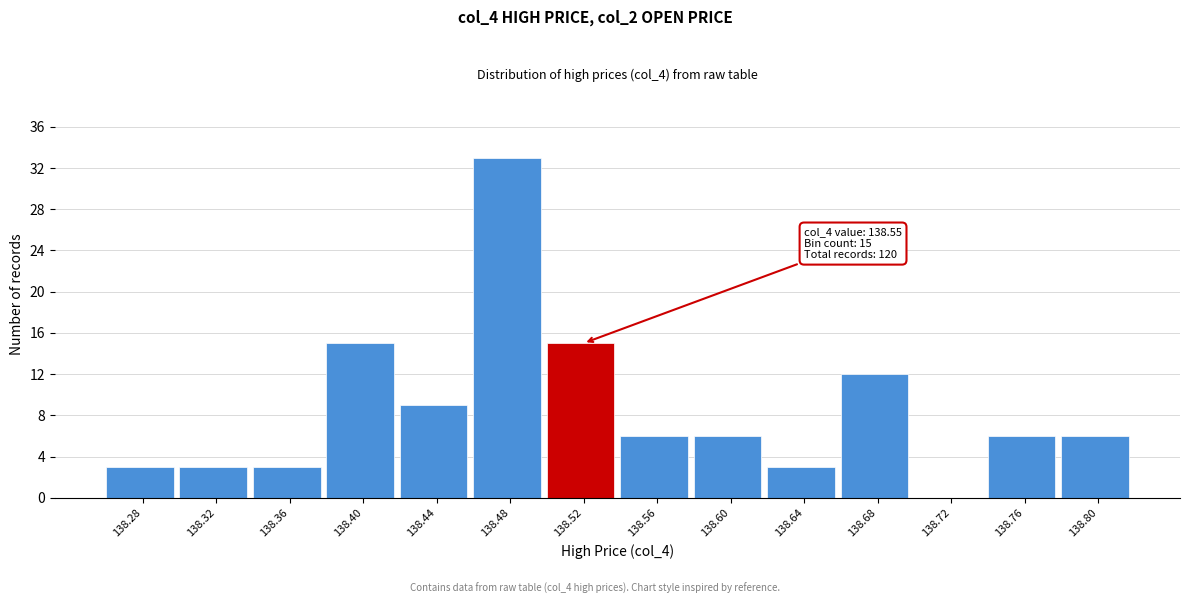

Reading left to right, transcribe all the data shown in this chart.

138.28=3	138.32=3	138.36=3	138.40=15	138.44=9	138.48=33	138.52=15	138.56=6	138.60=6	138.64=3	138.68=12	138.72=0	138.76=6	138.80=6